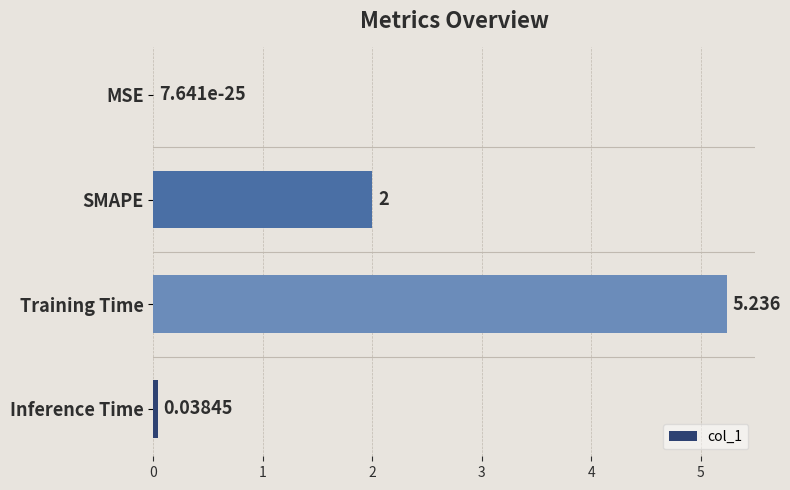

What is the average value?

1.8